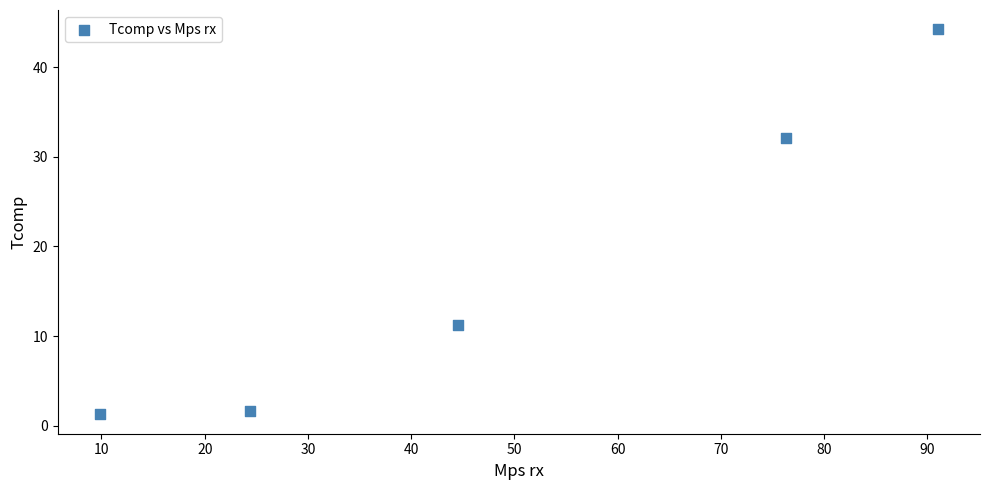

What Y value in the scatter plot is closest to 22?

32.0